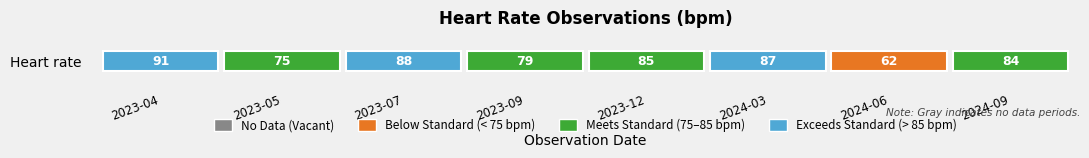

The value at 2023-09 is 79. True or false?

True